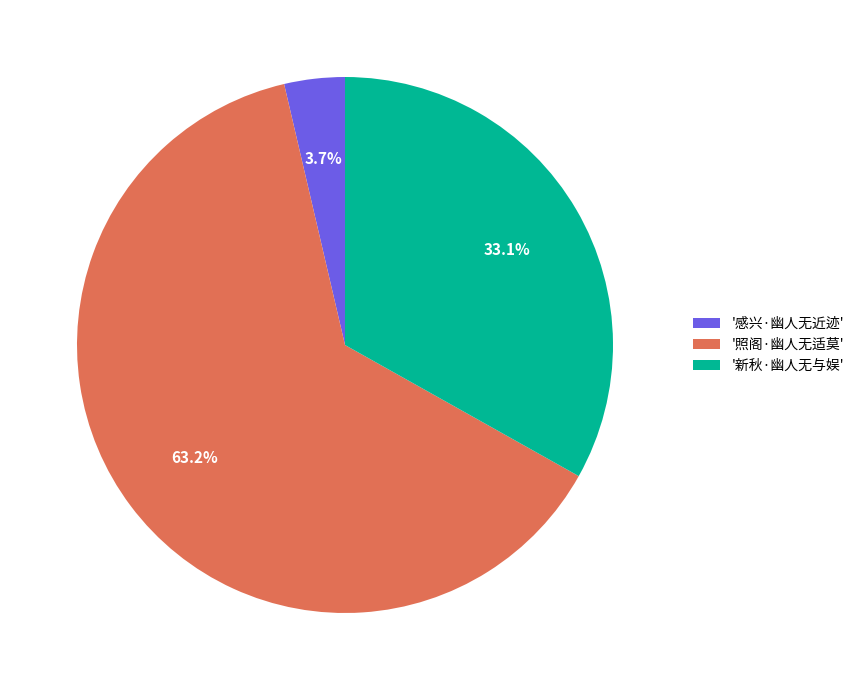

Which category has the smallest portion of the pie?

'感兴·幽人无近迹'